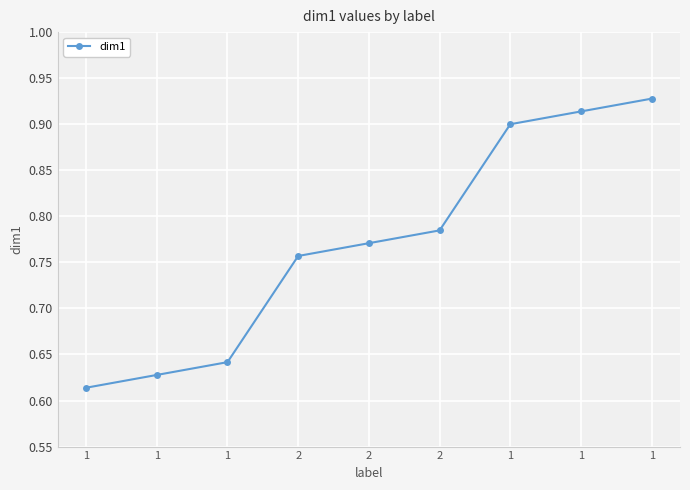

Reading left to right, transcribe all the data shown in this chart.

0.6	0.6	0.6	0.8	0.8	0.8	0.9	0.9	0.9